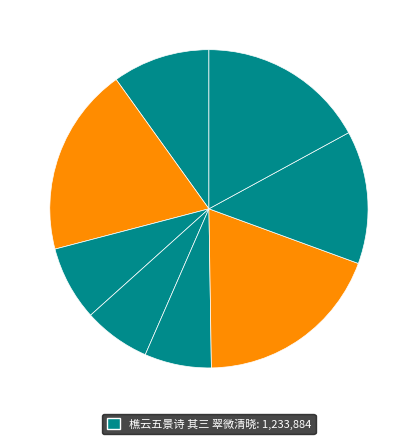

How many segments does this pie chart have?

8